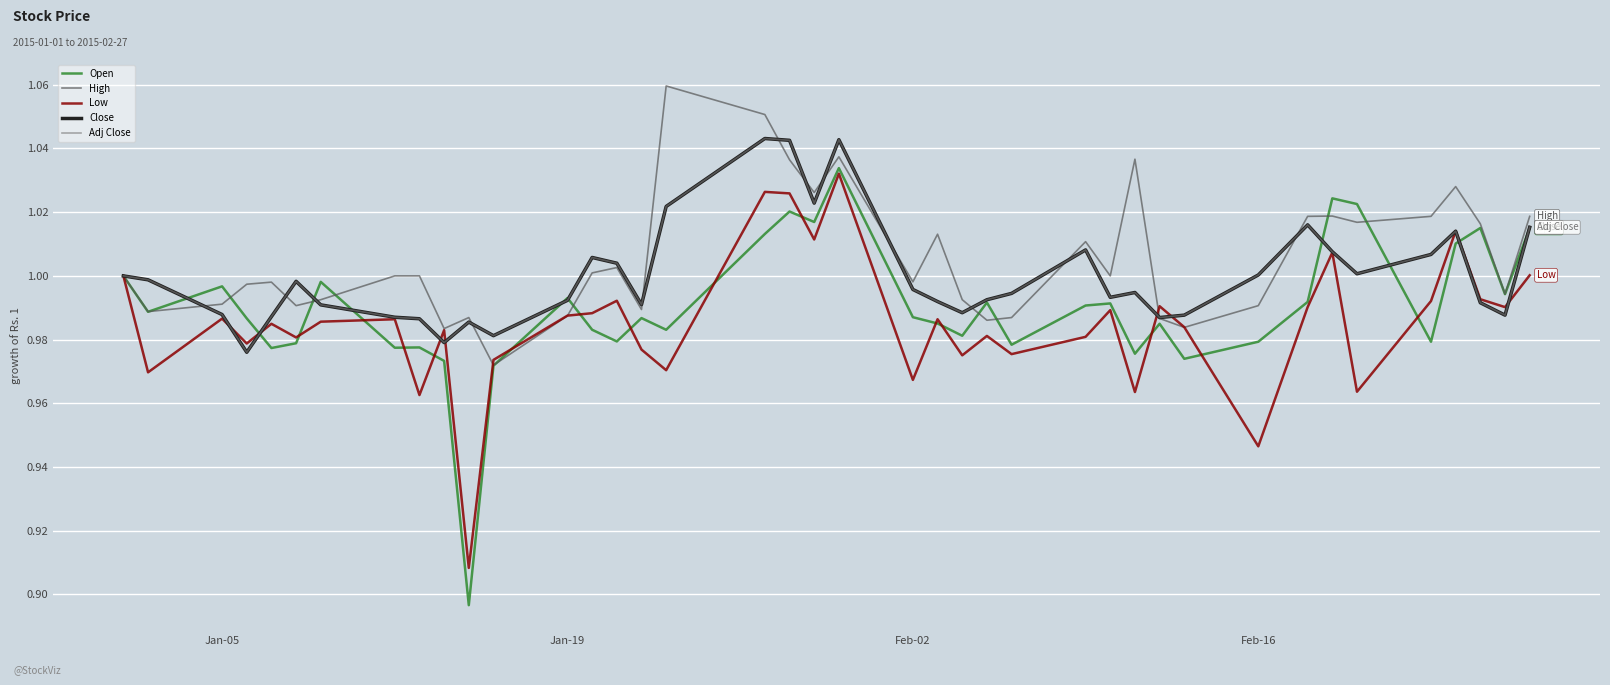

Which series has the widest spread of values?

Open